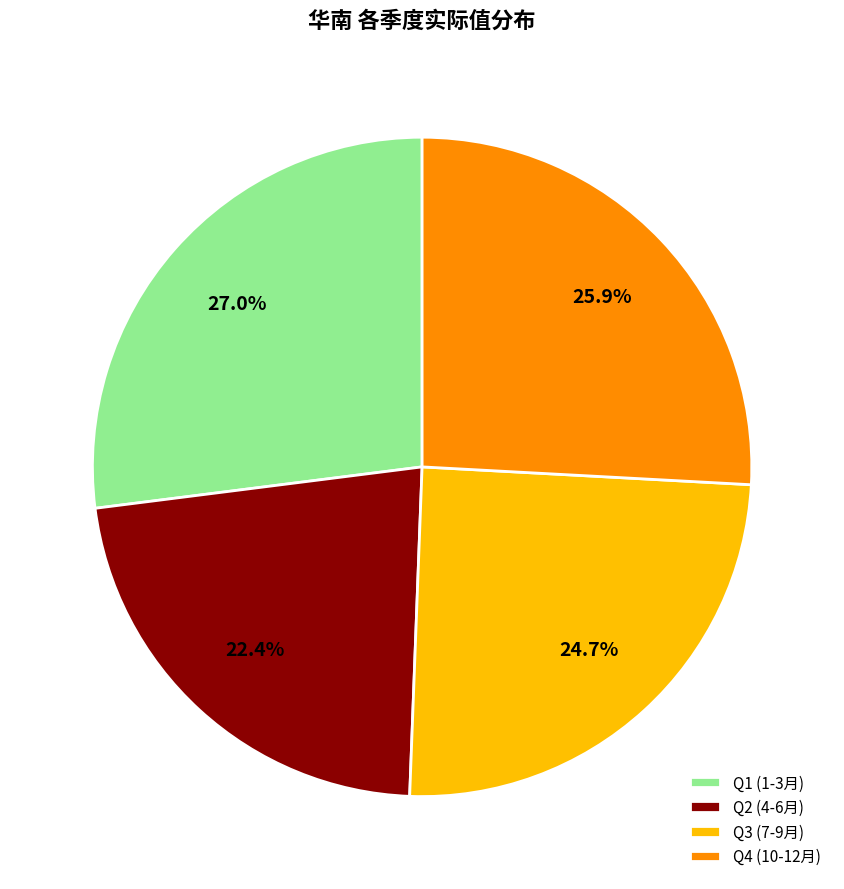

Approximately how many times larger is the value at Q3 (7-9月) compared to Q4 (10-12月)?

1.0